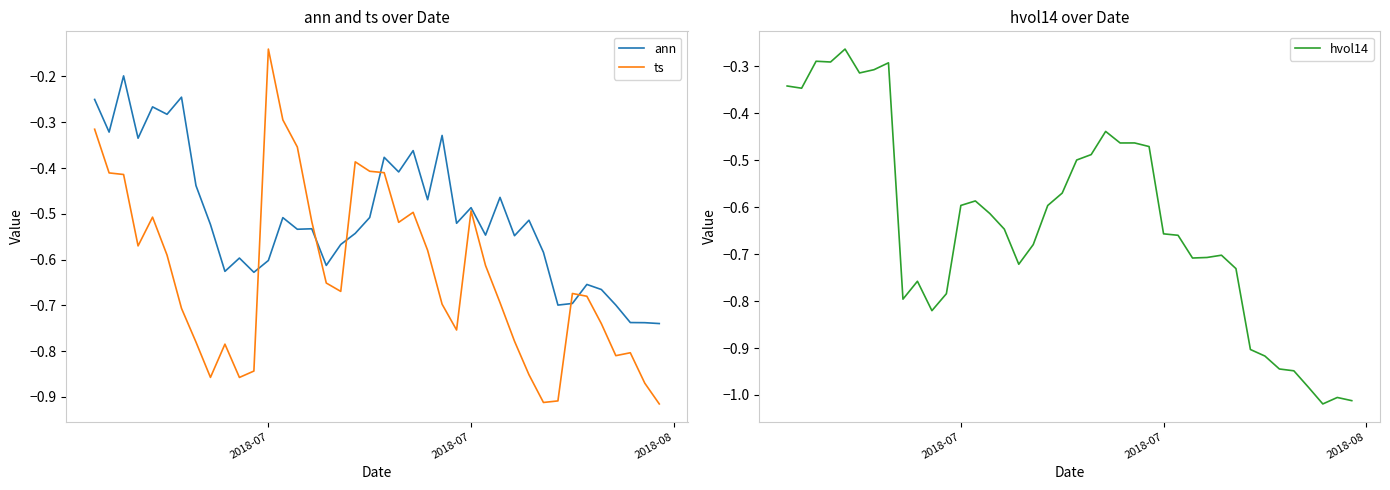

At which category does the chart reach its peak across all series?

12